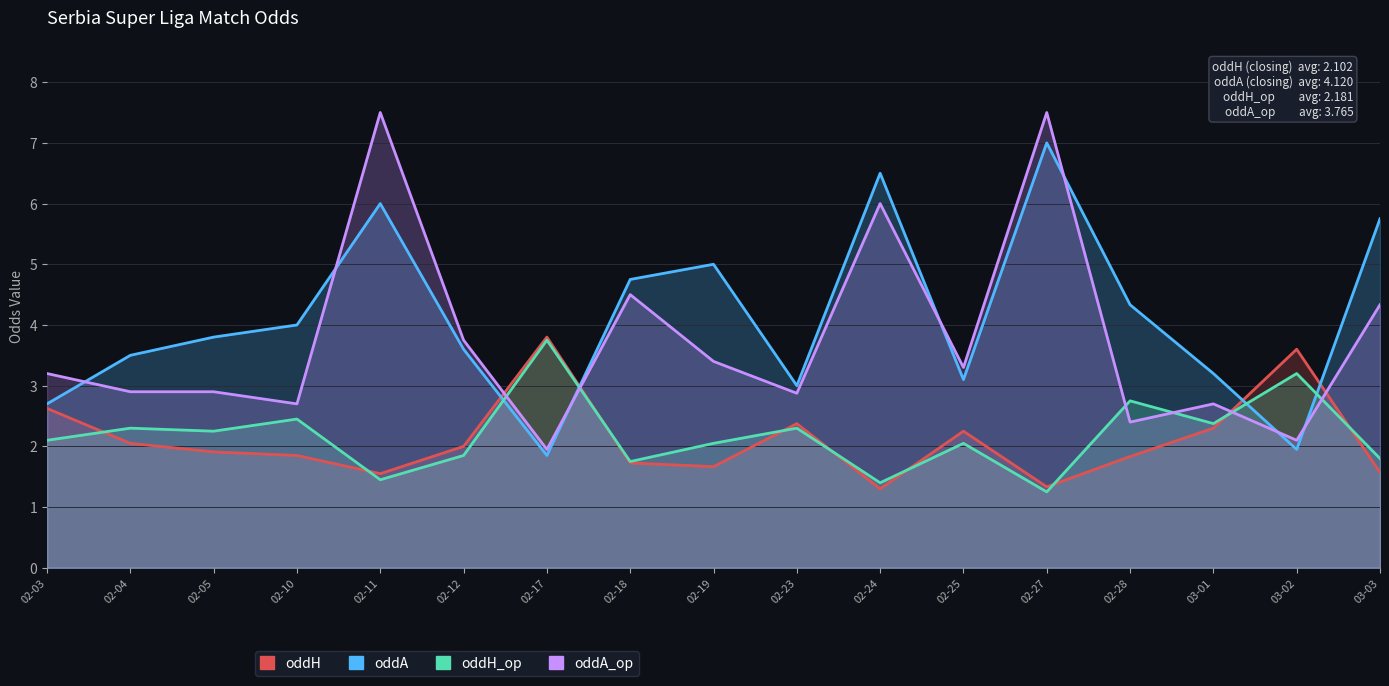

At how many categories does at least one series exceed 5?

4